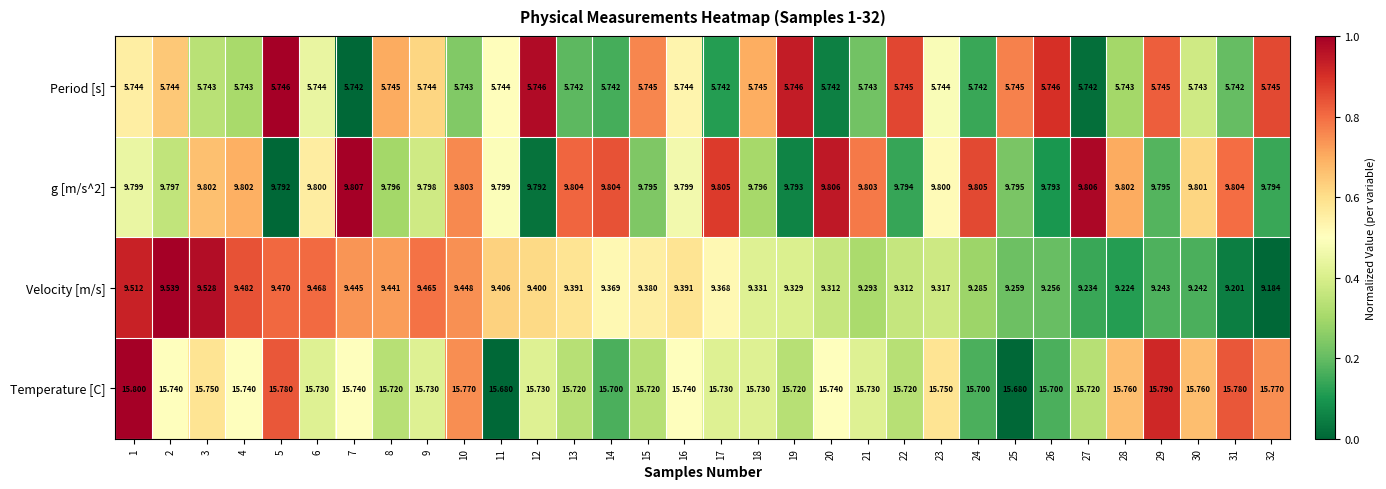

Is the value of Period [s] at 14 greater than the value of Velocity [m/s] at 3?

No